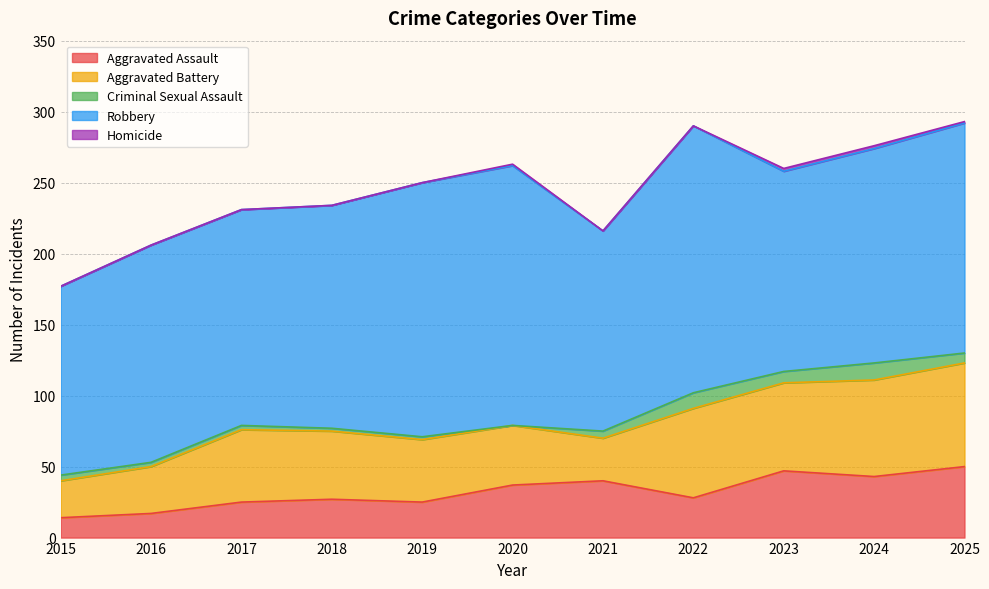

How many values in Homicide are above zero?

4